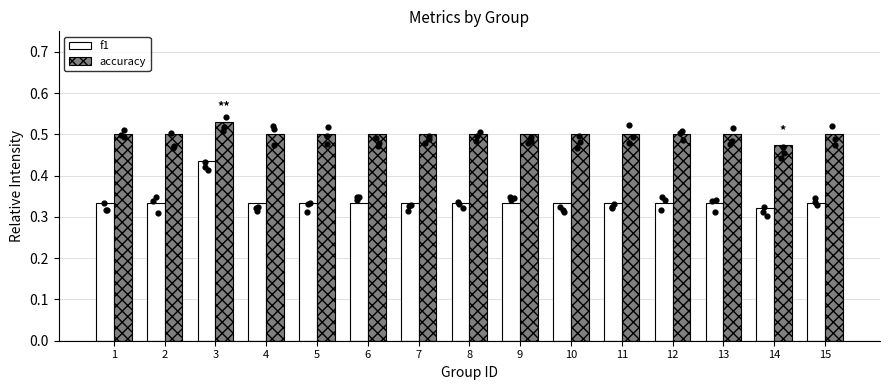

Which series reaches the maximum Y coordinate?

accuracy